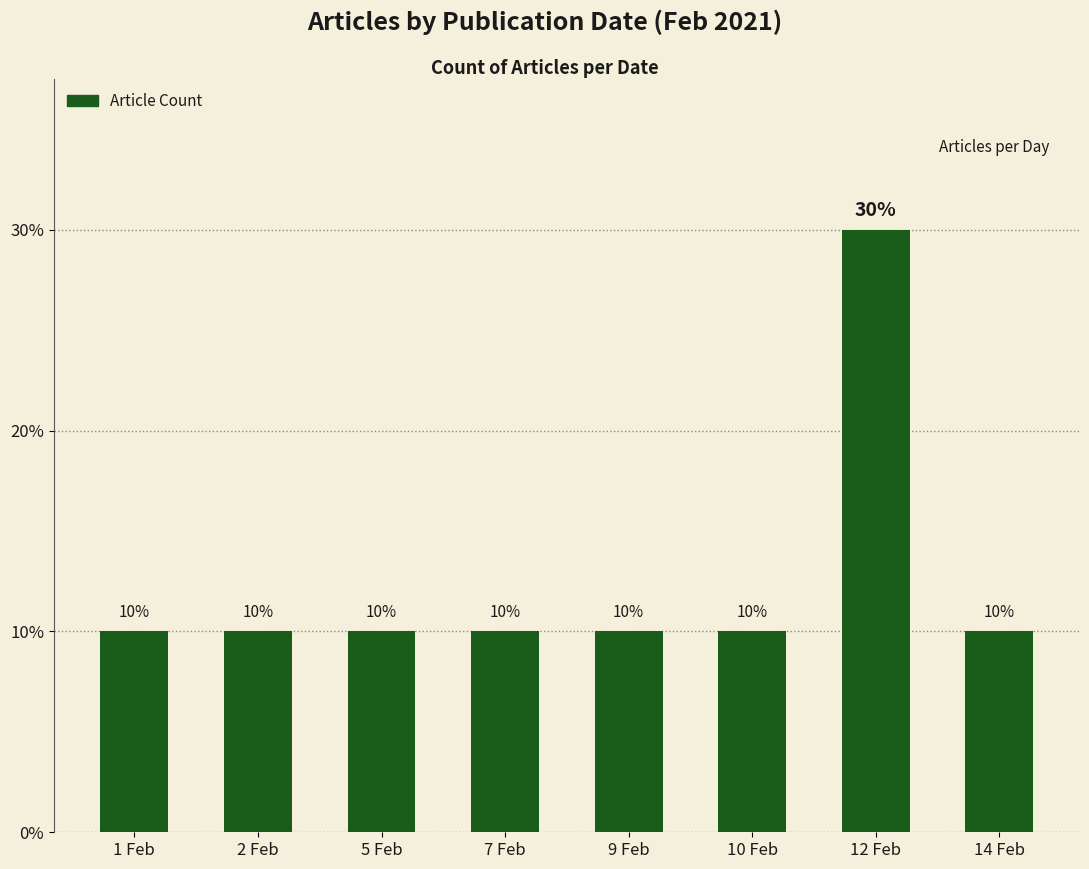

What position from the left is 14 Feb?

8